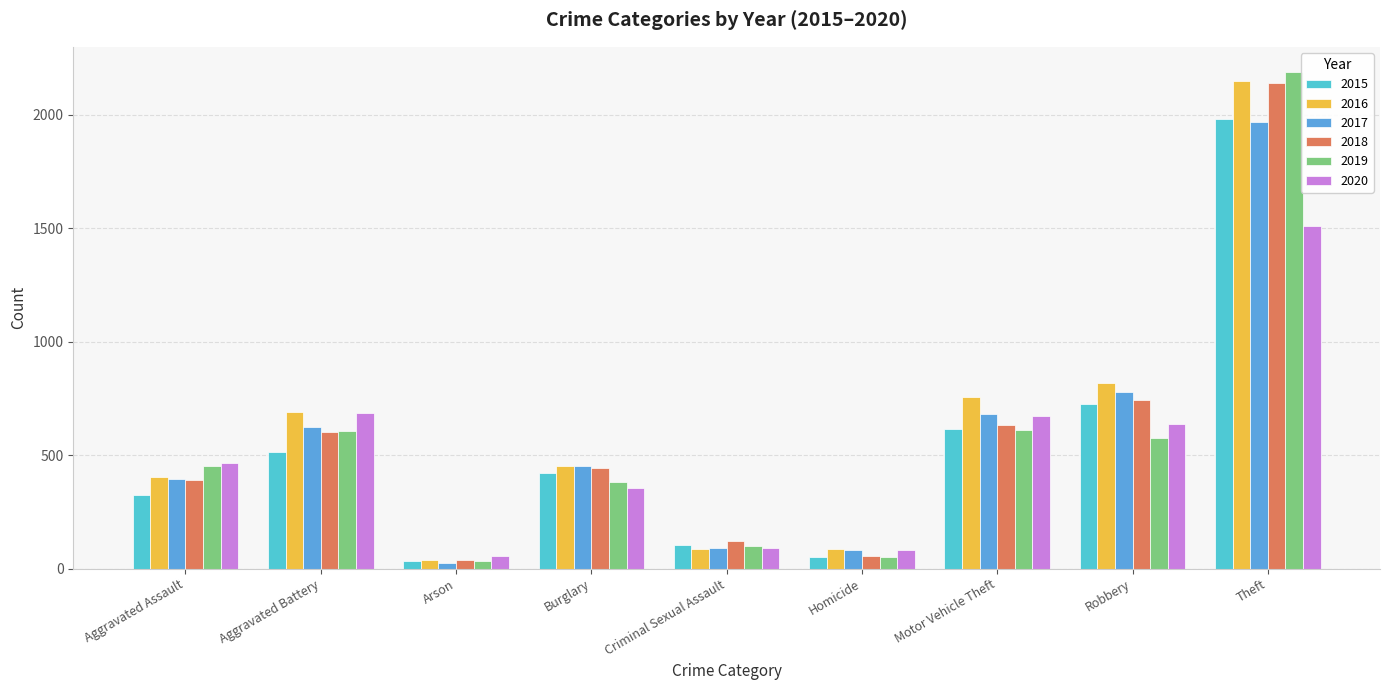

The 2015 series shows 267 at Motor Vehicle Theft. True or false?

False